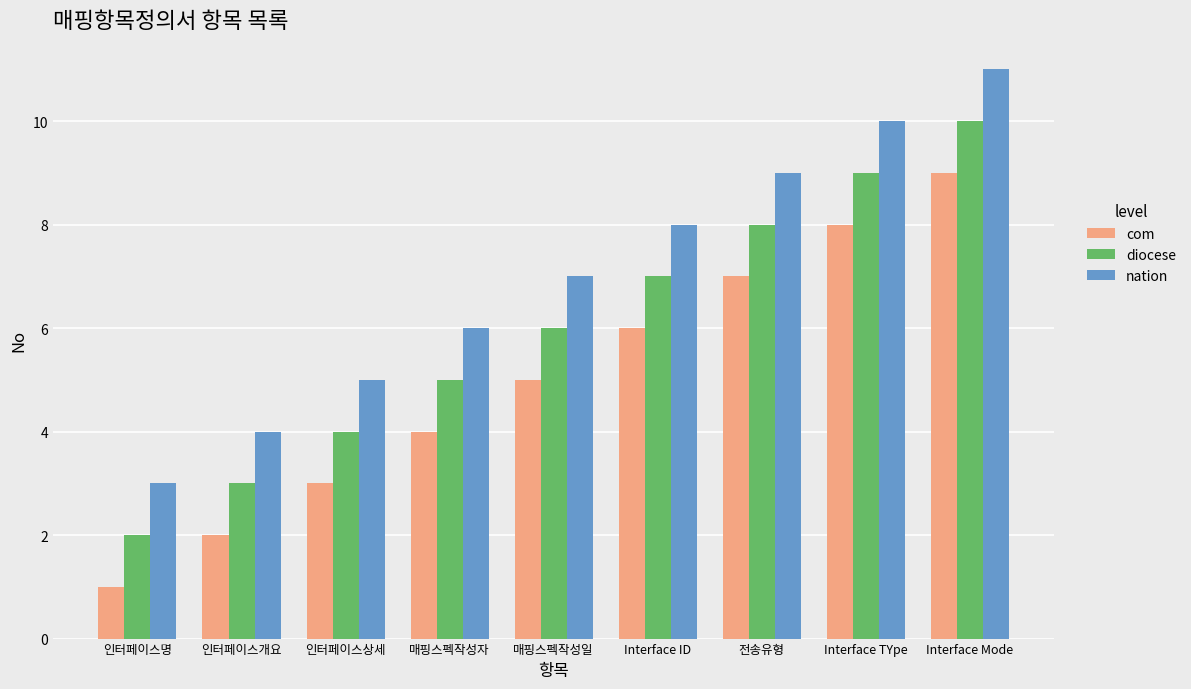

Rank the categories by com value from highest to lowest.

Interface Mode, Interface TYpe, 전송유형, Interface ID, 매핑스펙작성일, 매핑스펙작성자, 인터페이스상세, 인터페이스개요, 인터페이스명